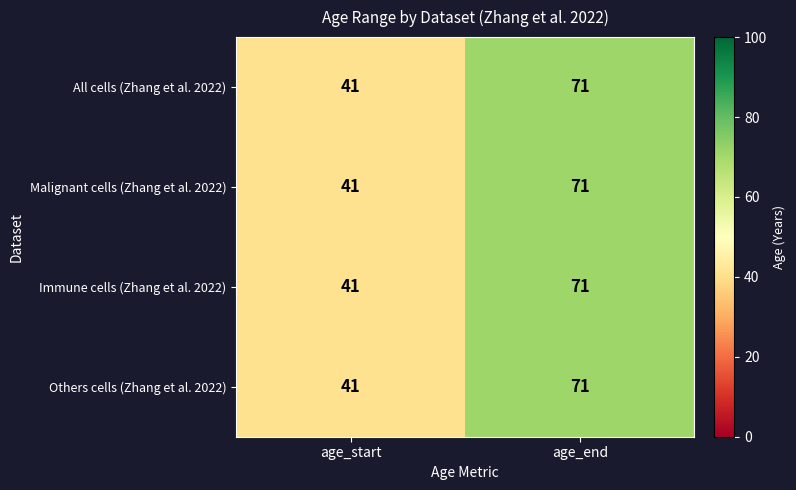

Which label corresponds to the smallest value in the chart?

age_start